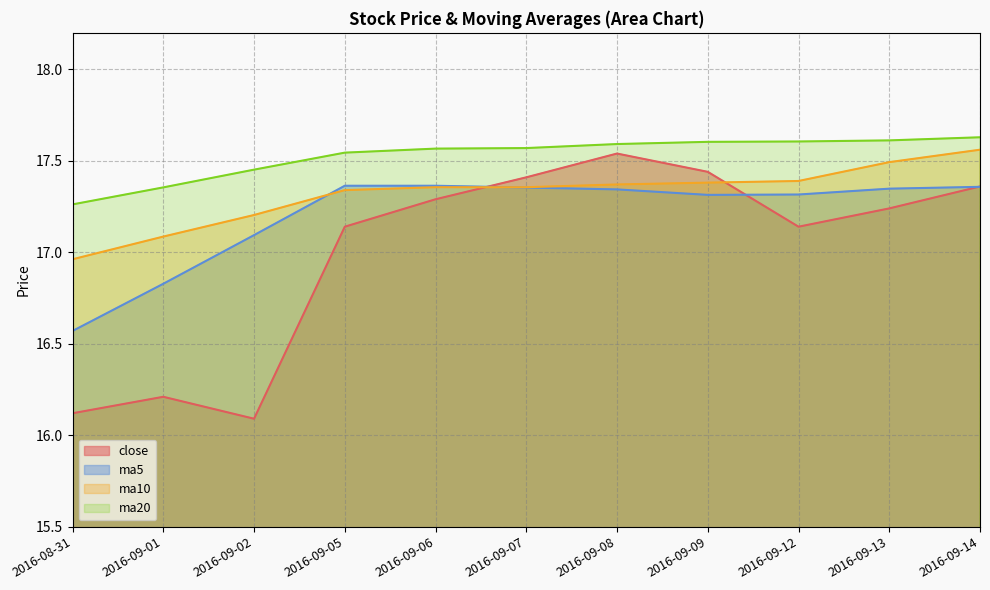

At which label is ma10 closest to 17?

2016-08-31